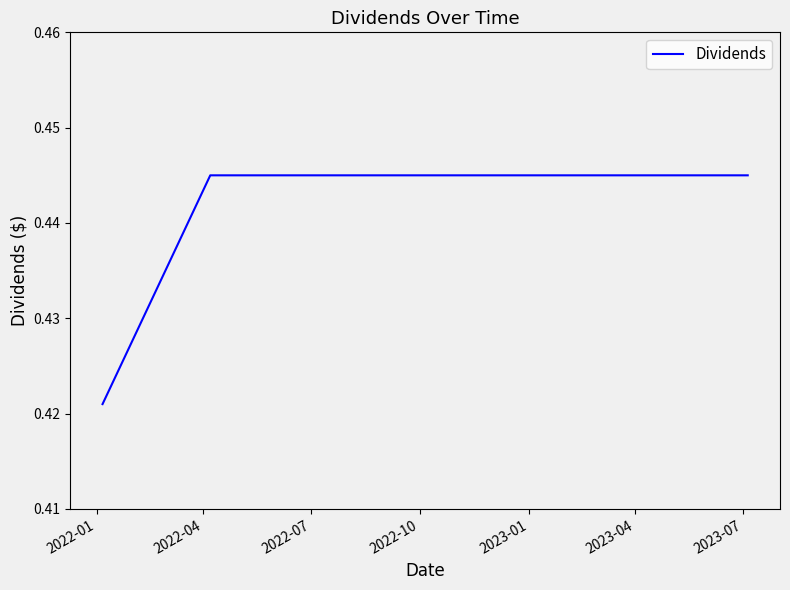

Is this an area chart (filled region under the line)?

No